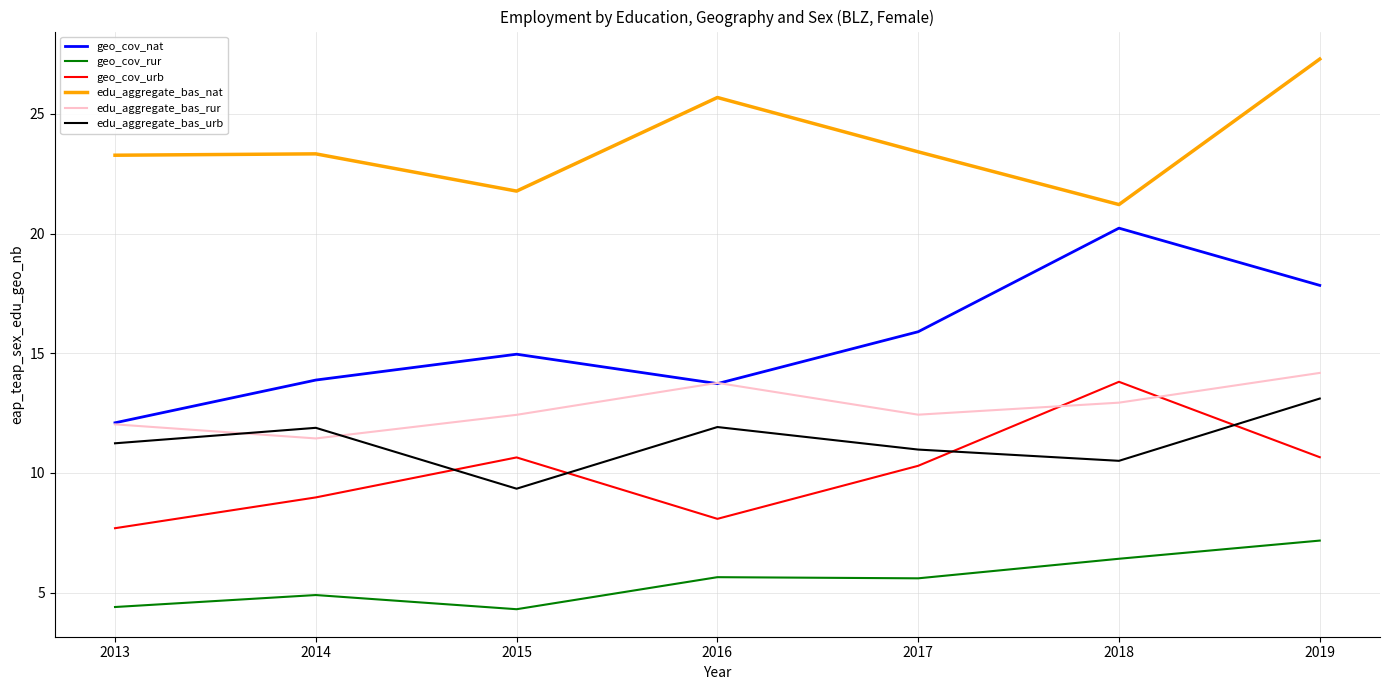

At which category is the sum across all series the highest?

2019